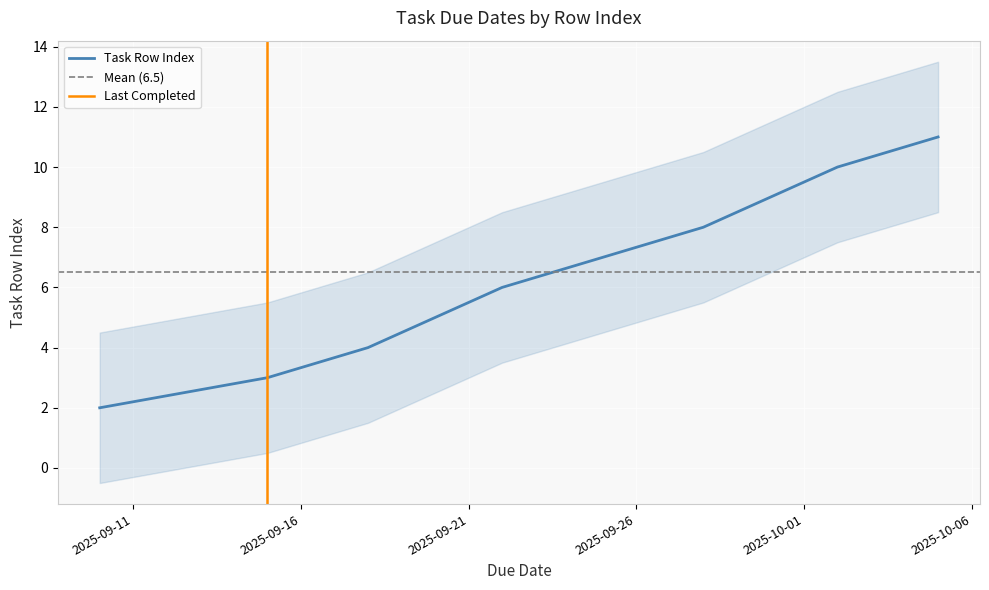

At which category does the chart reach its minimum across all series?

2025-09-10